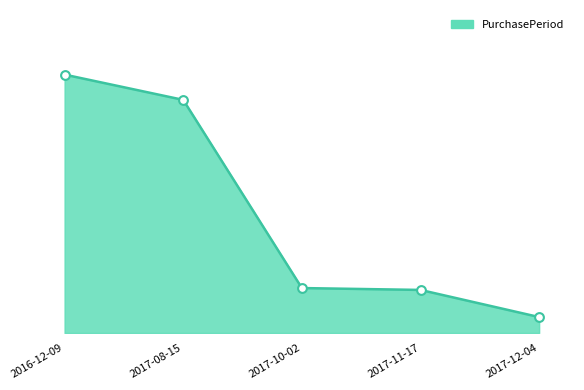

Does the chart have visible grid lines?

No